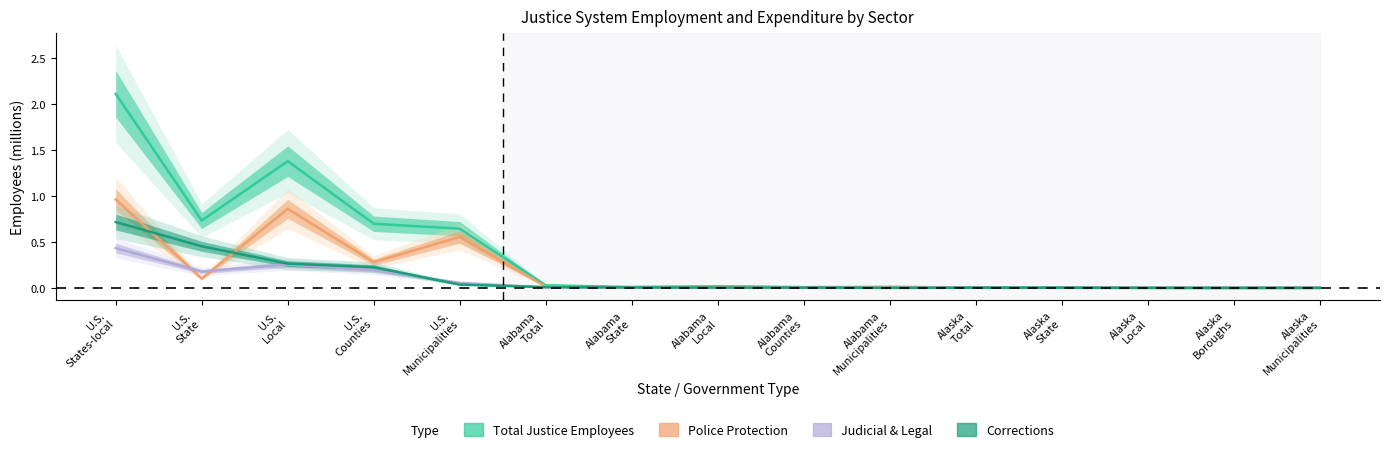

What is the greatest value displayed?

2.1